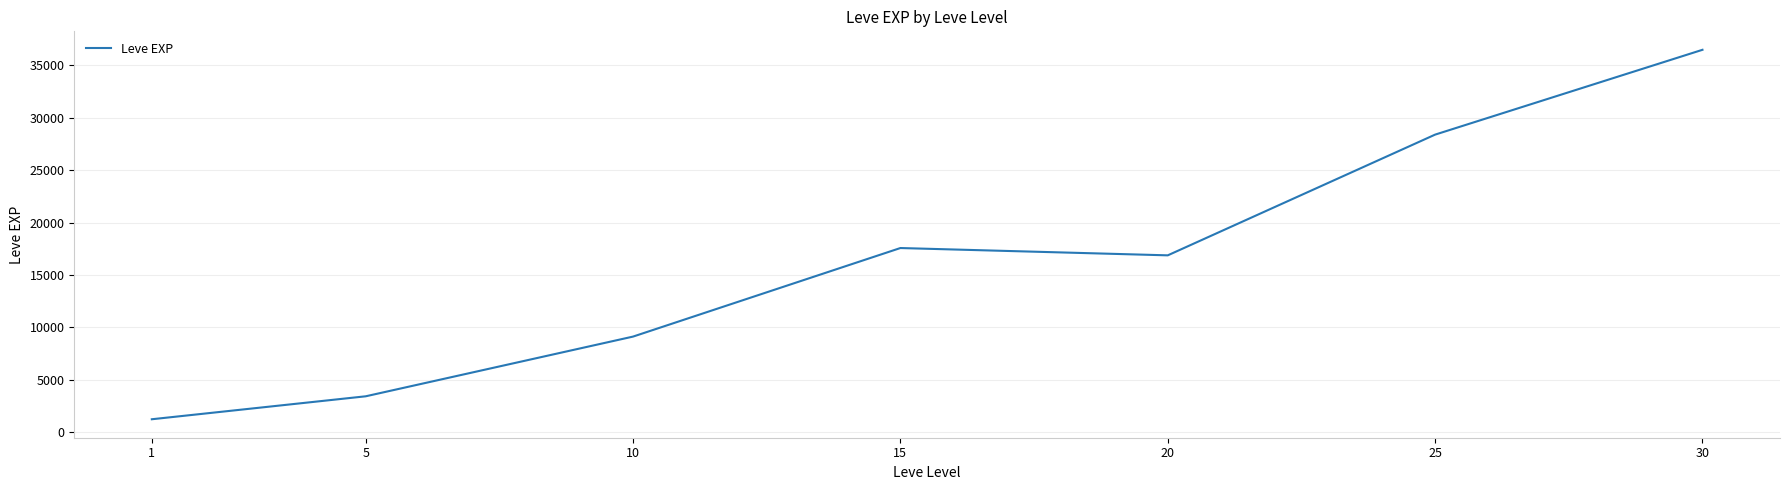

How many interior local valleys (lower than both neighbors) does the data have?

1